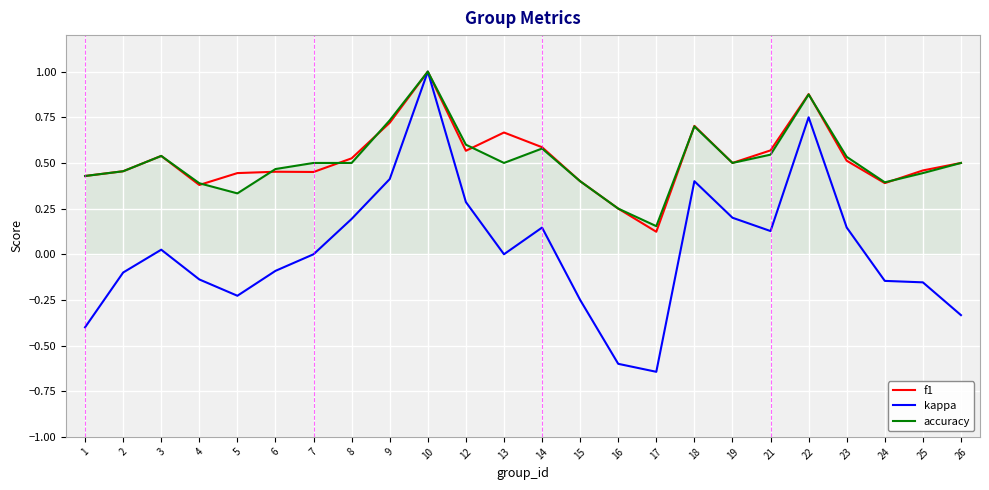

Which category has the highest value across all series?

10